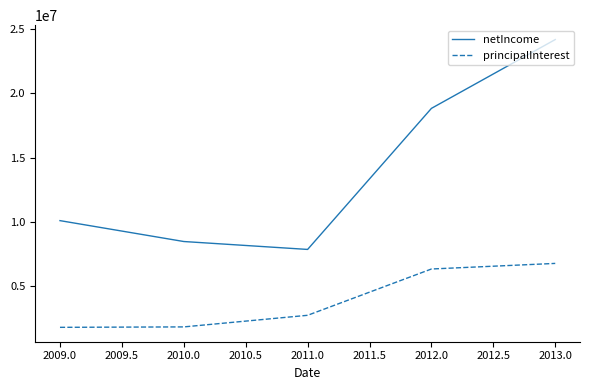

Is this an area chart (filled region under the line)?

No